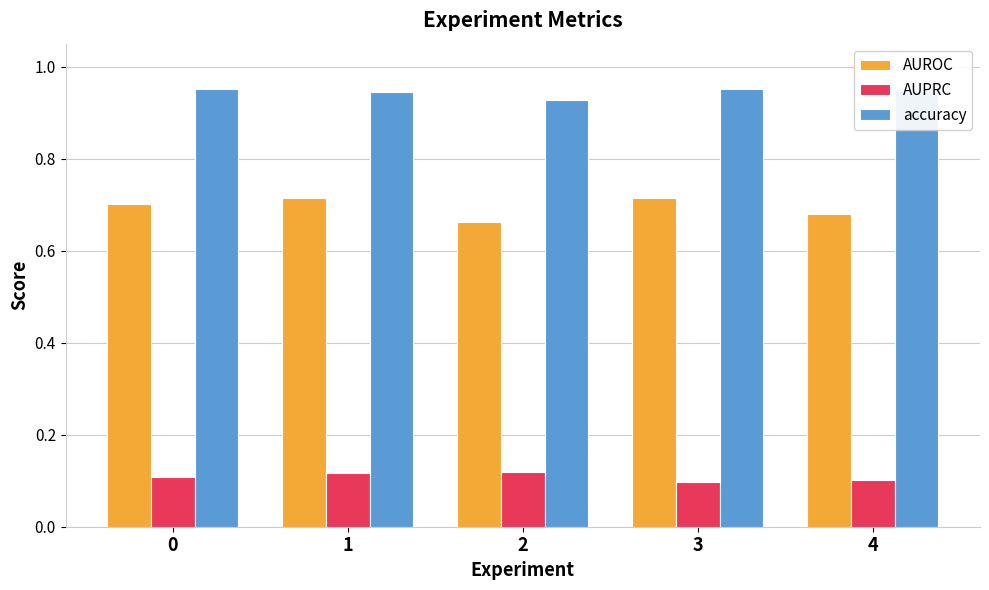

At how many categories does at least one series exceed 0?

5